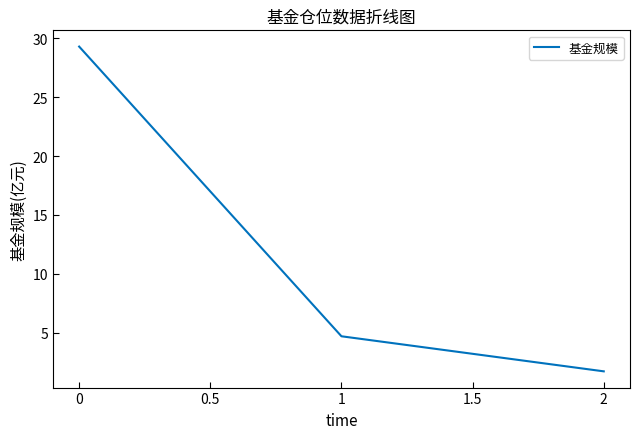

Rank the categories by value from highest to lowest.

0, 1, 2